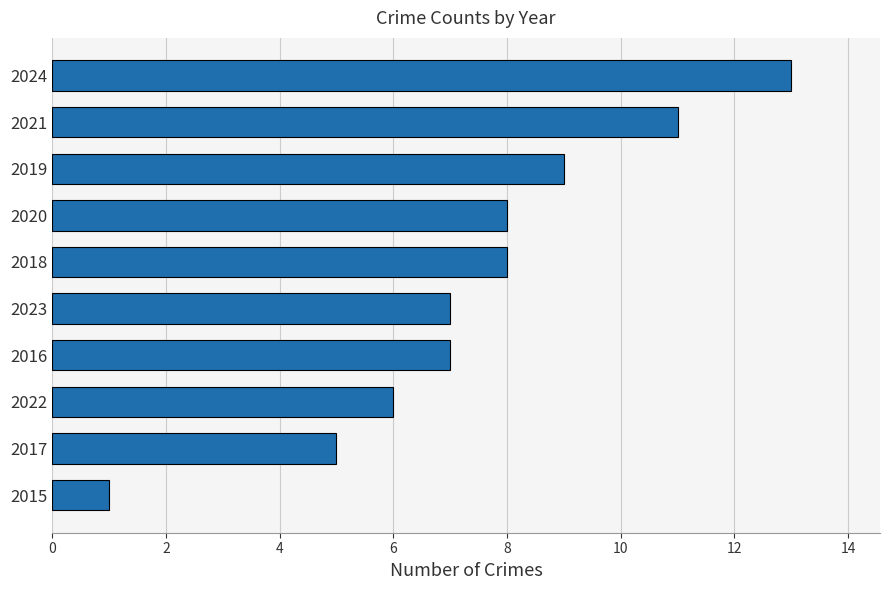

What is the difference between the maximum and minimum values?

12